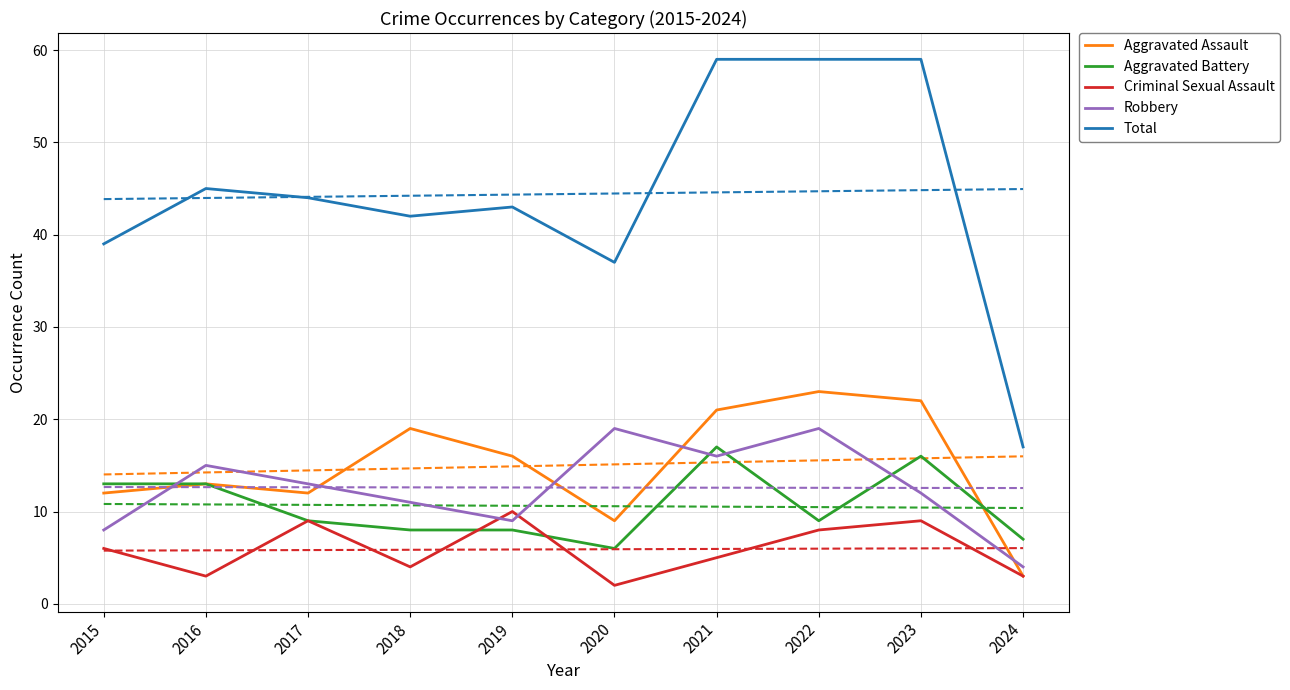

After their last crossing, which series has the higher values: Criminal Sexual Assault or Robbery?

Robbery